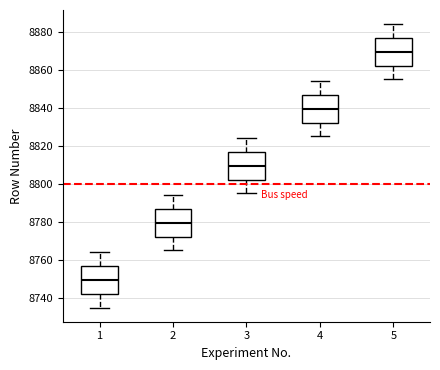

Which box's median line is the highest?

5